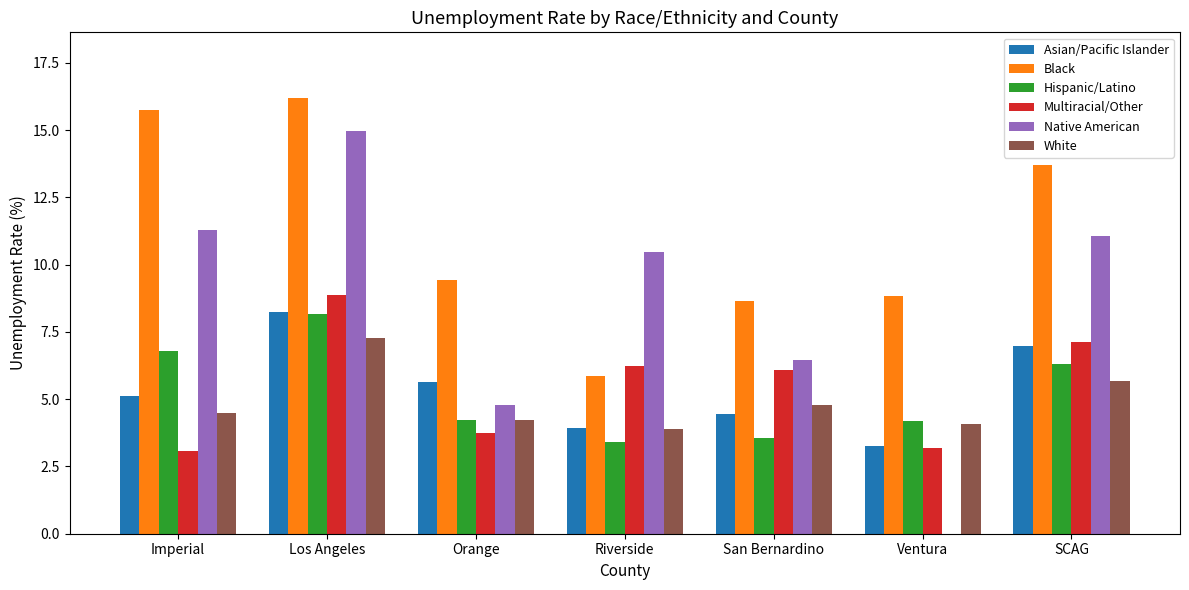

What is the greatest value displayed?

16.2